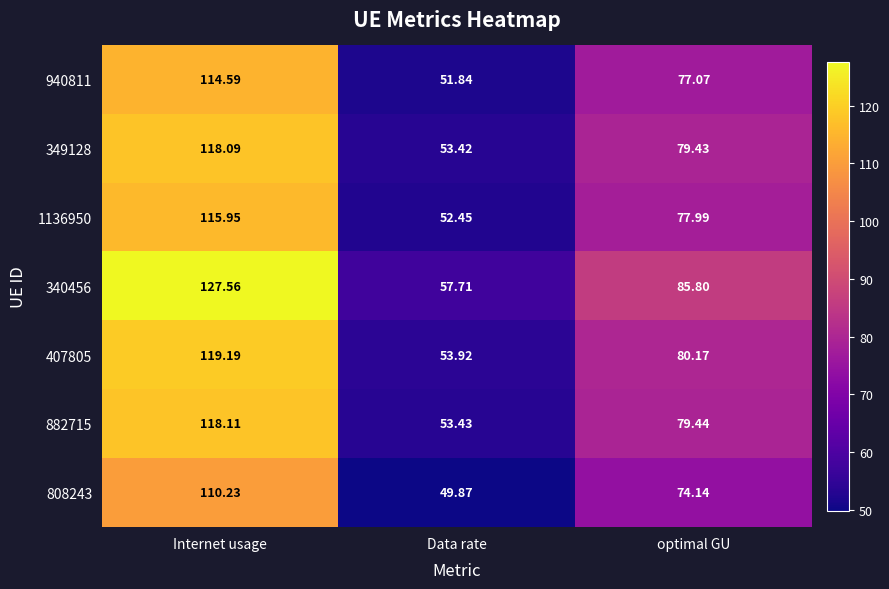

At which label does 940811 first exceed 77?

Internet usage